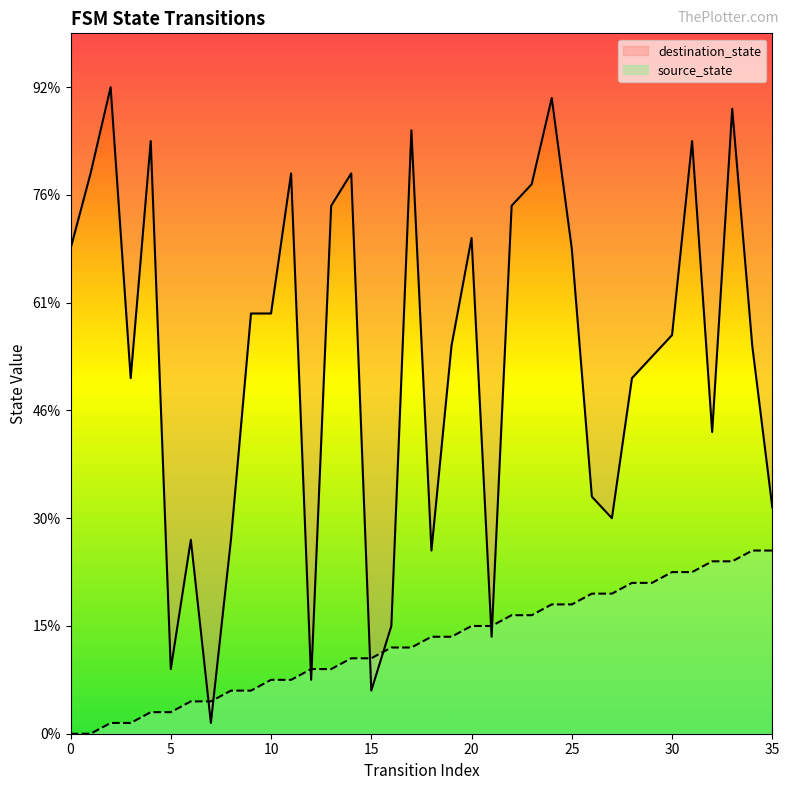

Between 25 and 32, which series saw the biggest shift?

destination_state